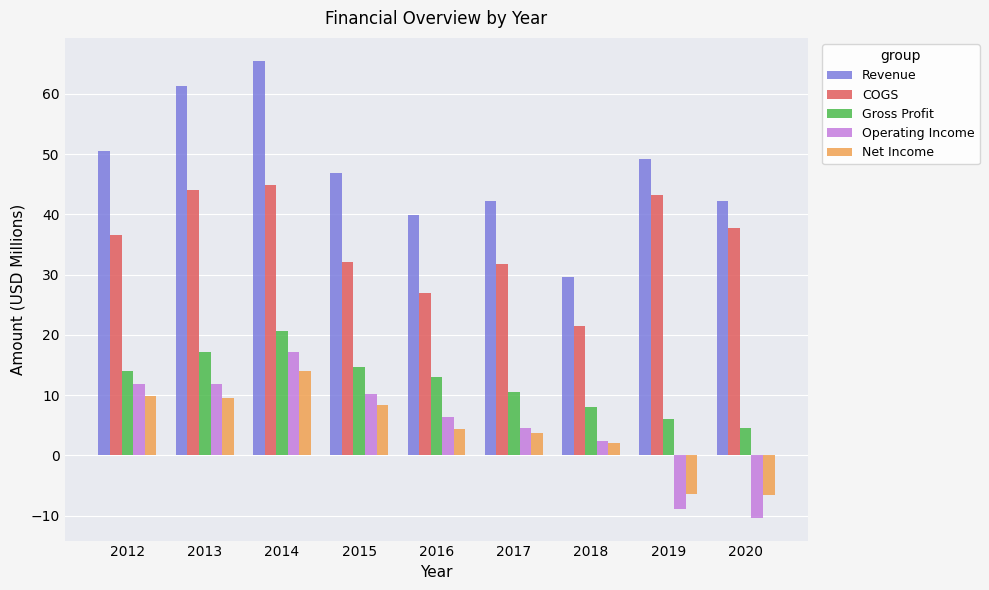

What is the average value of the Operating Income series?

5.0